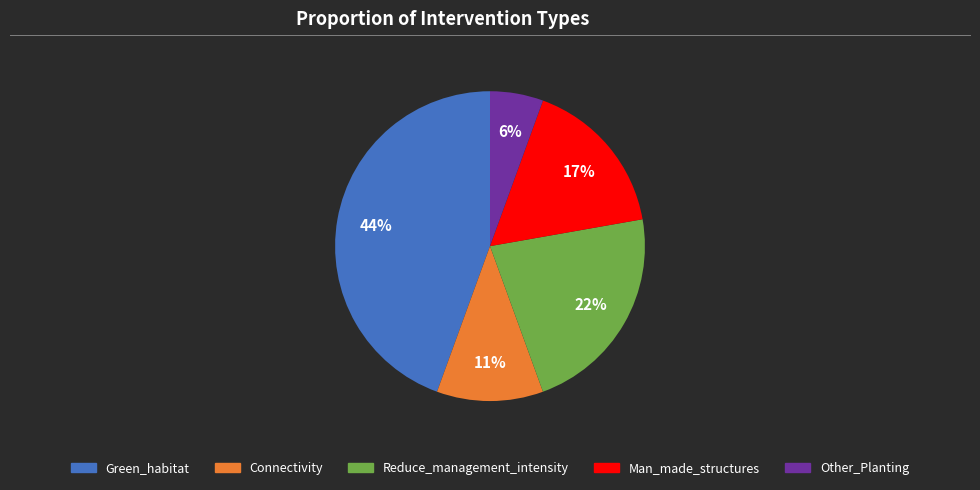

How many segments does this pie chart have?

5